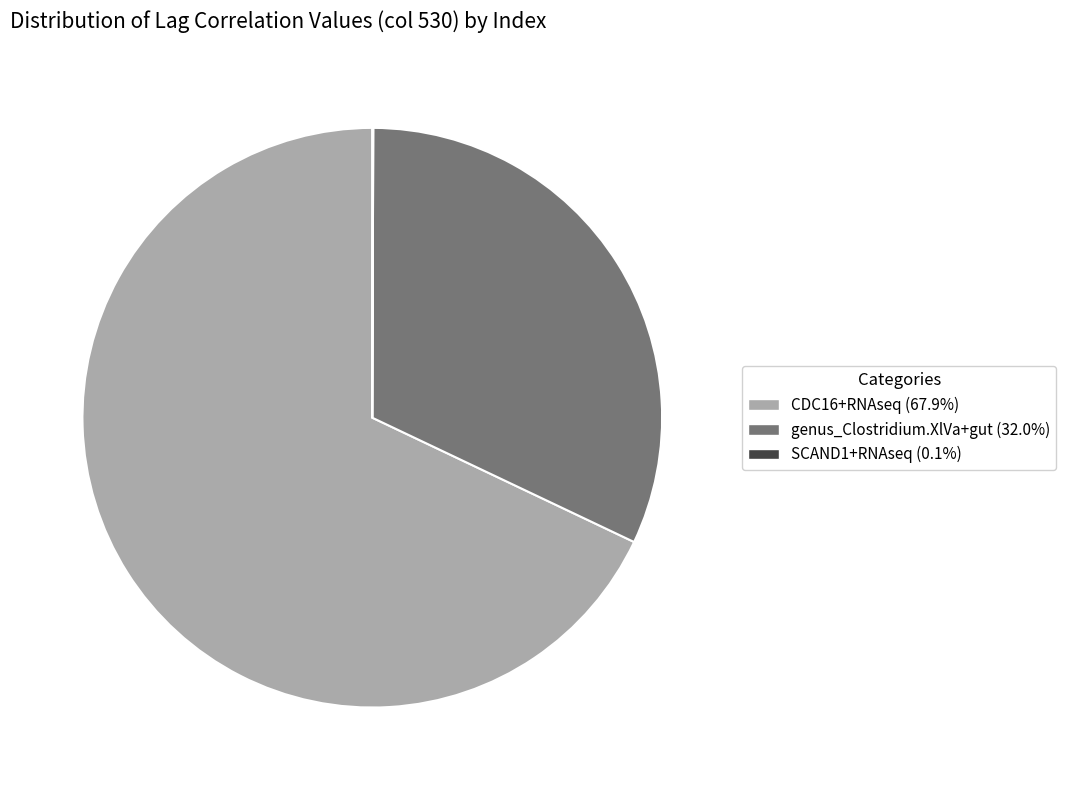

Is there any slice that represents more than half of the pie?

Yes